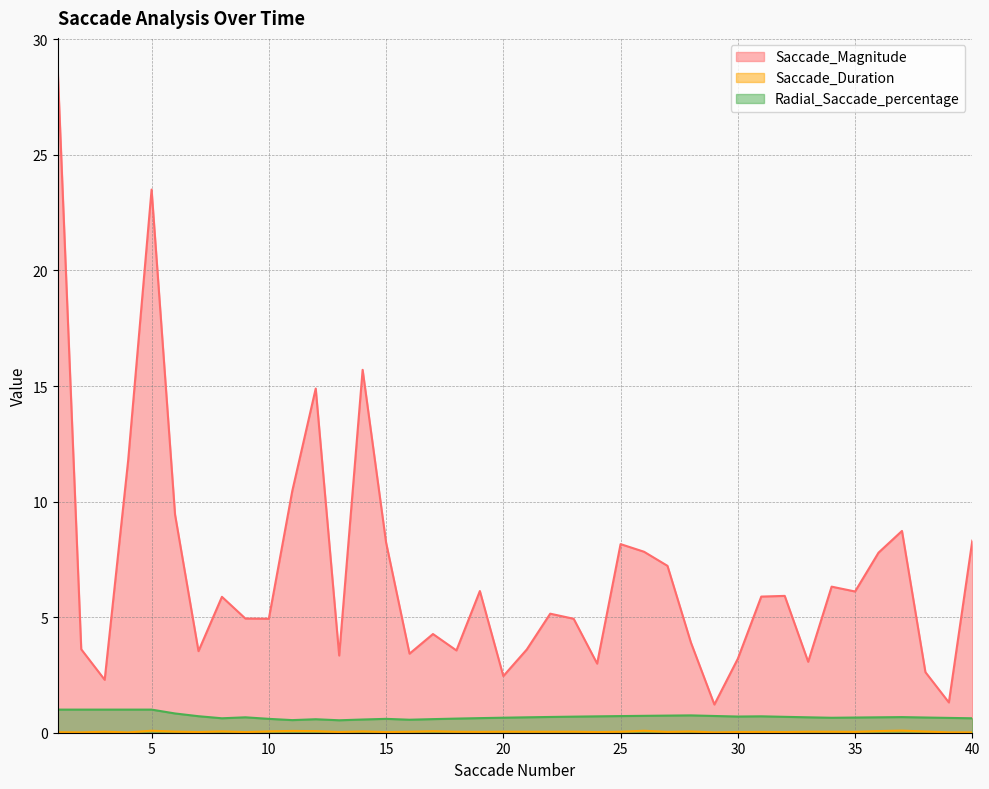

True or false: Saccade_Duration has more than 1 interior local peaks.

True